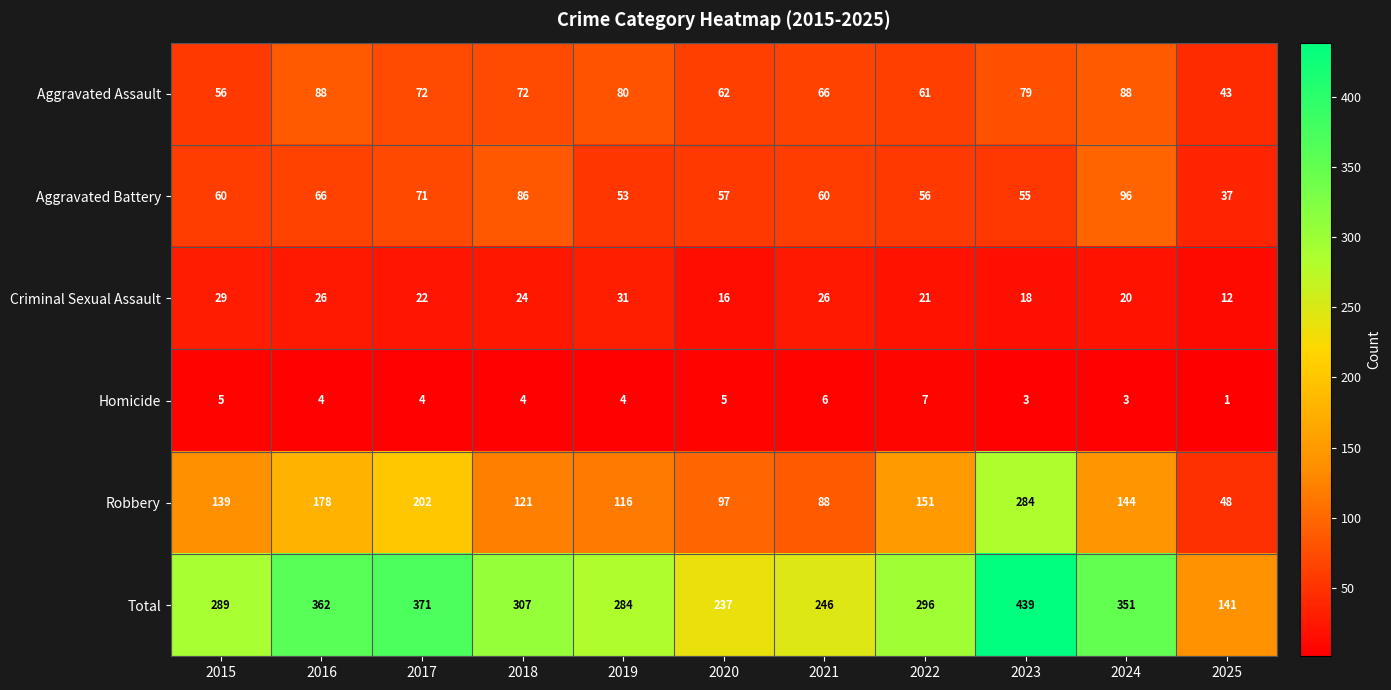

Which series has the widest spread of values?

Total